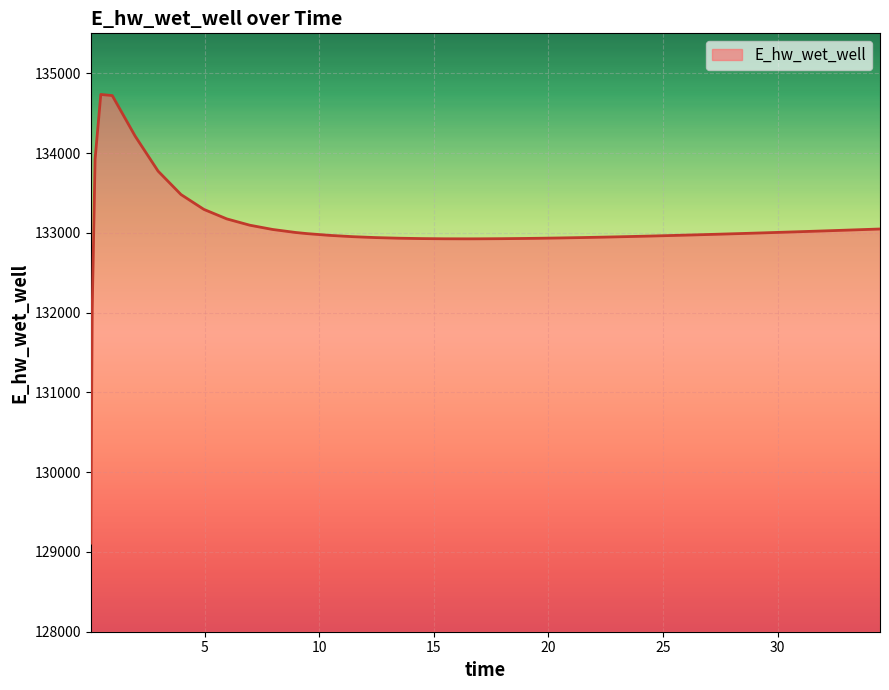

What is the minimum value shown in the chart?

129109.7